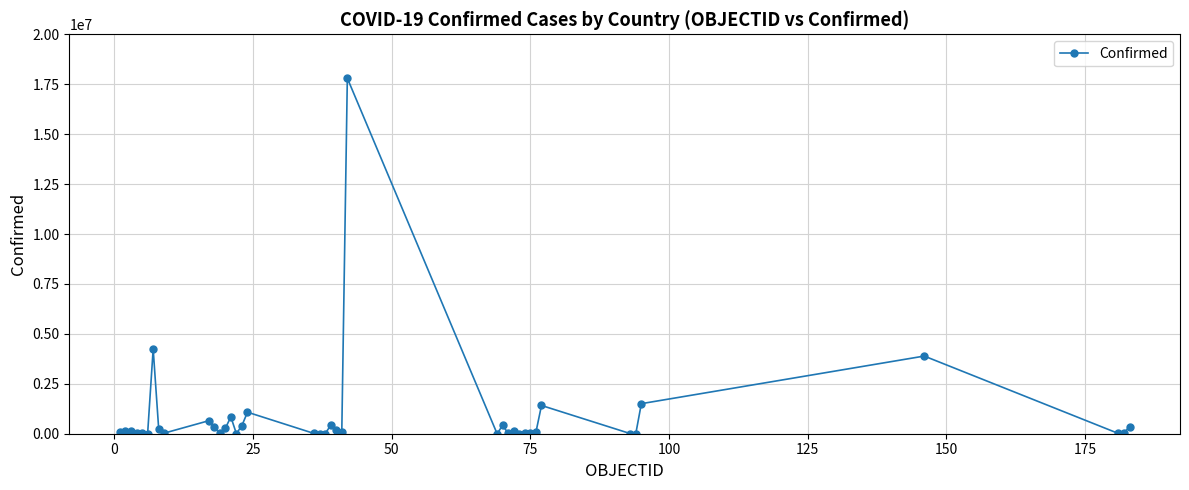

What is the average value?

874564